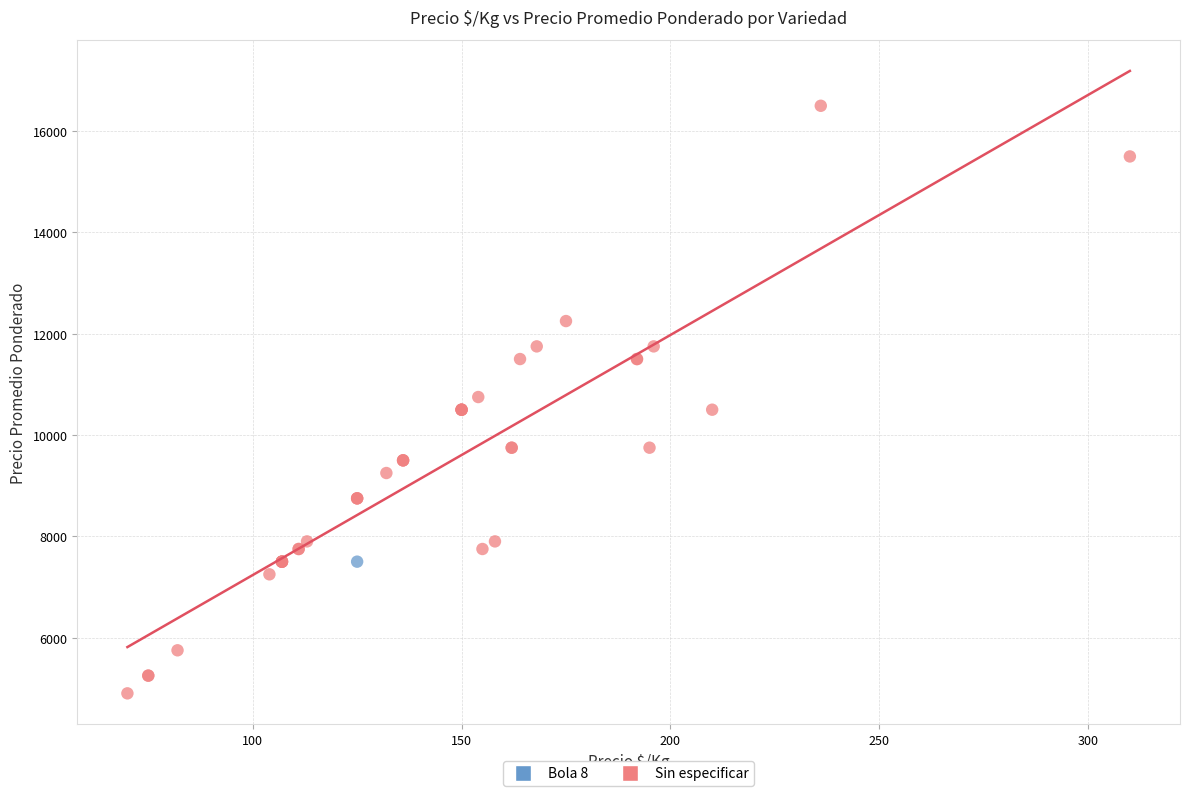

What are all the series names shown in the legend?

Bola 8, Sin especificar